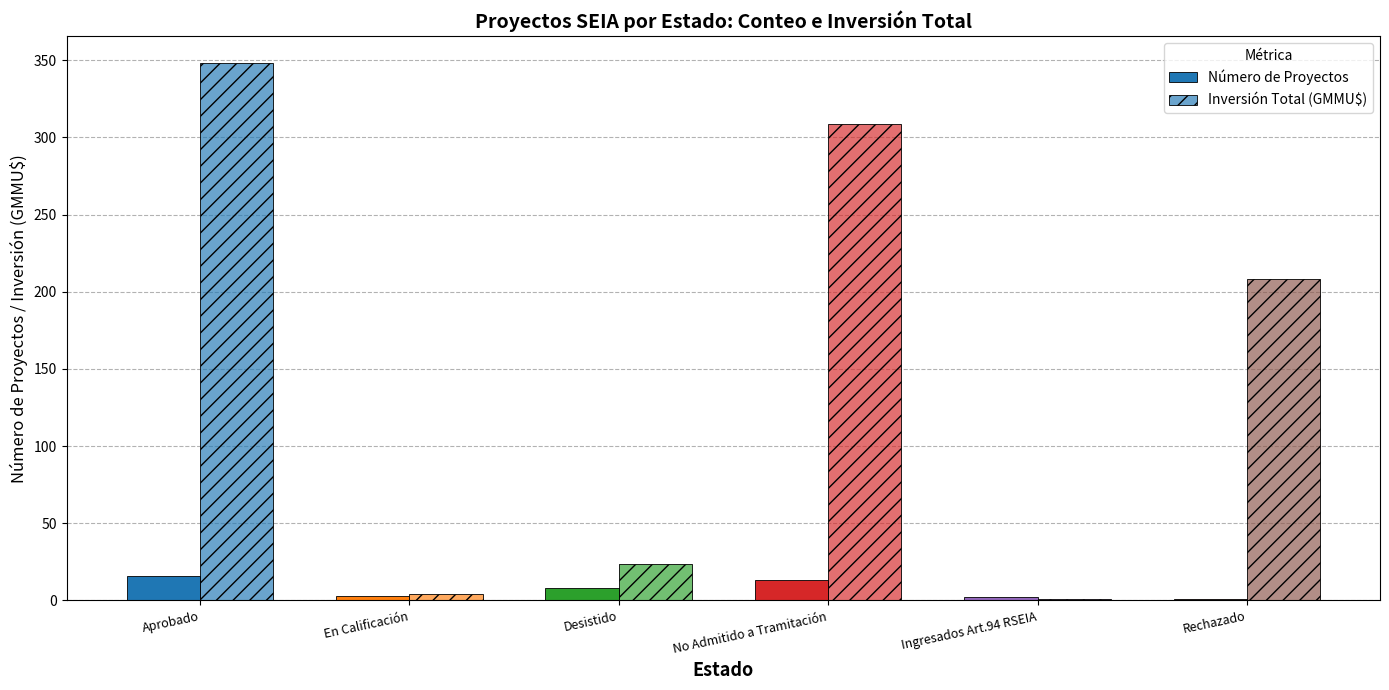

How many series are shown in this chart?

2